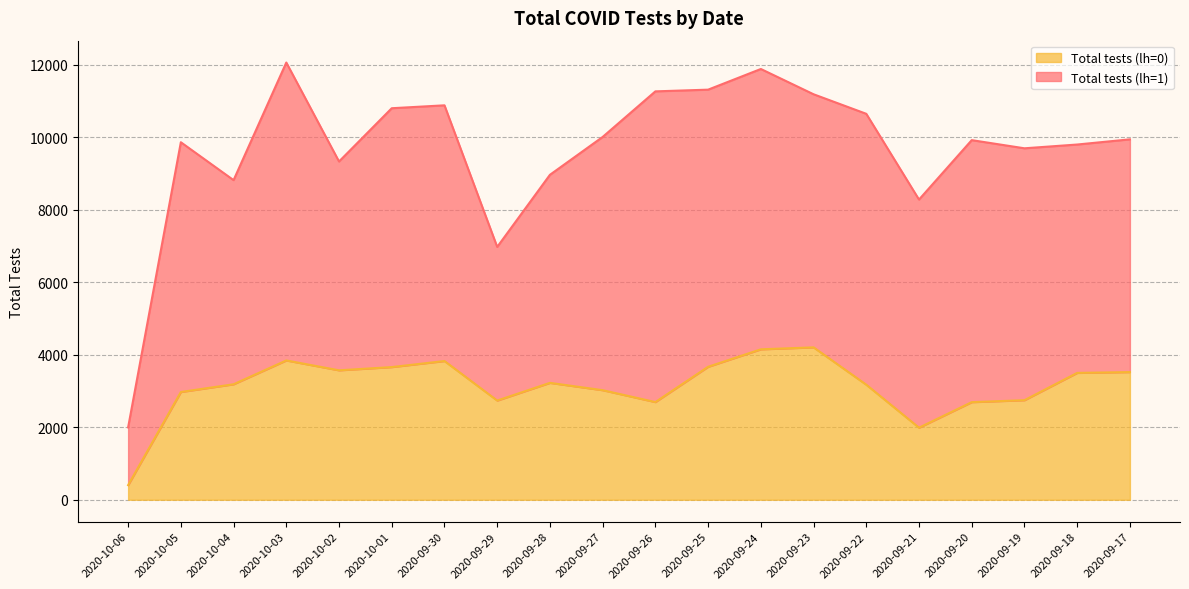

What is the label of the 17th point from the right?

2020-10-03